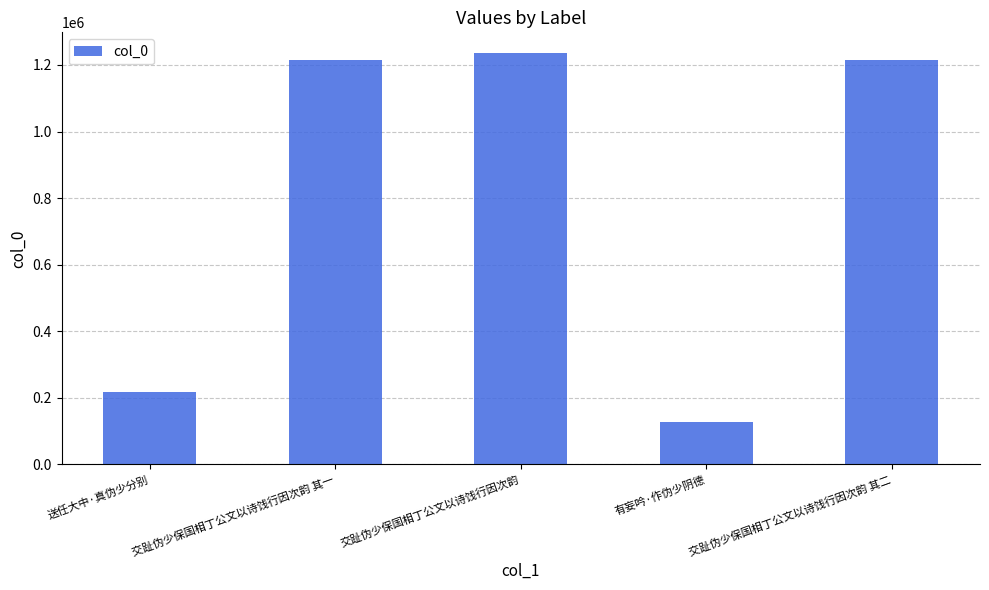

What is the label of the 2nd bar from the right?

有妄吟·作伪少阴德